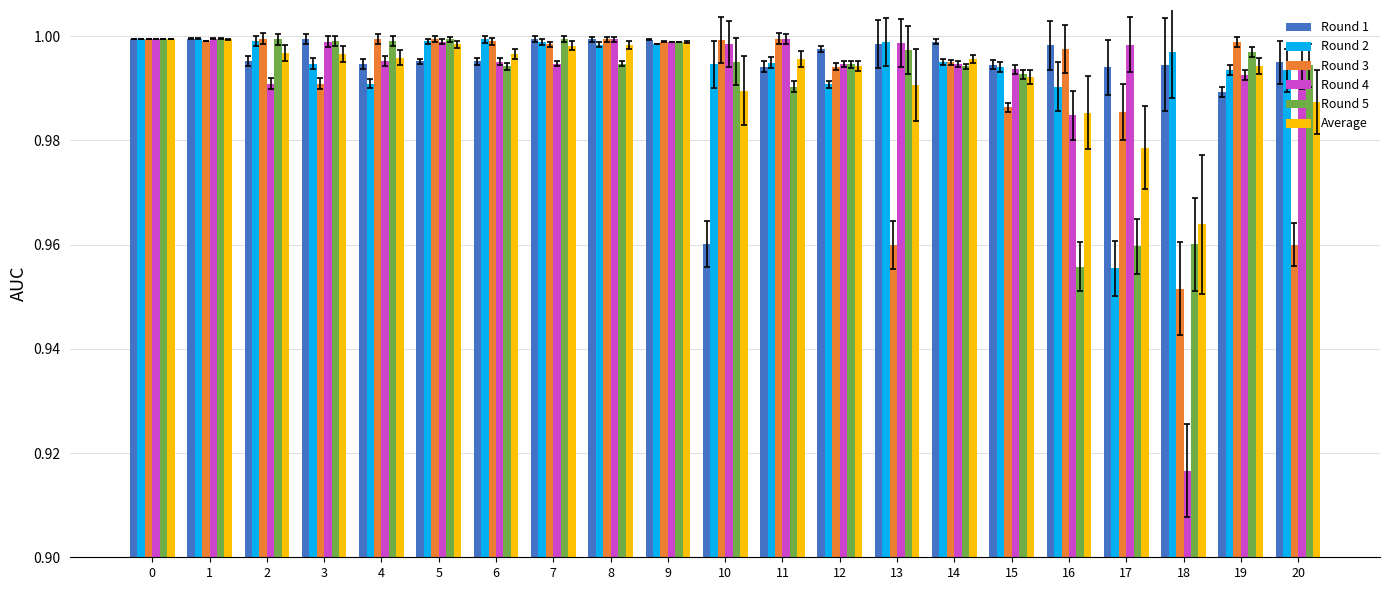

What is the sum of the Round 2 values at 10 and 19?

2.0